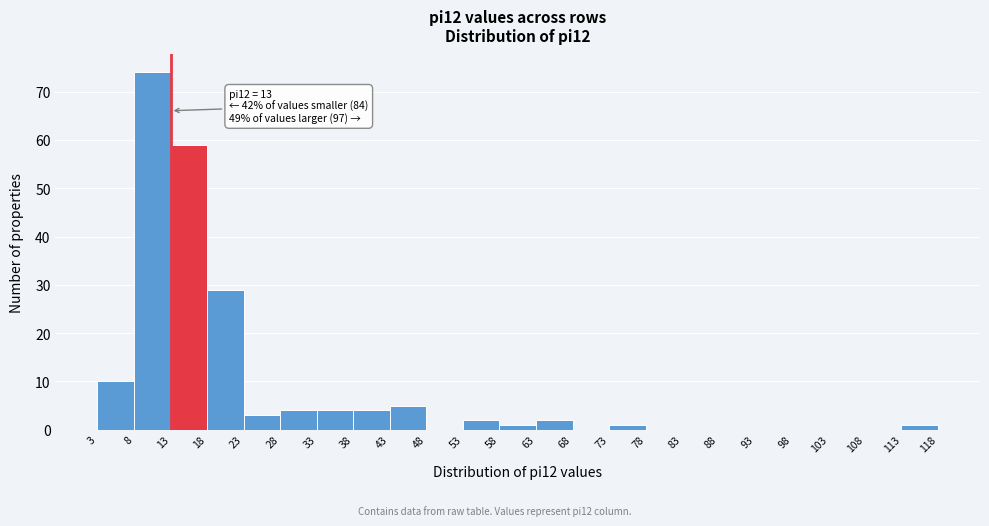

Over which range of the x-axis is the bar tallest?

8 to 13